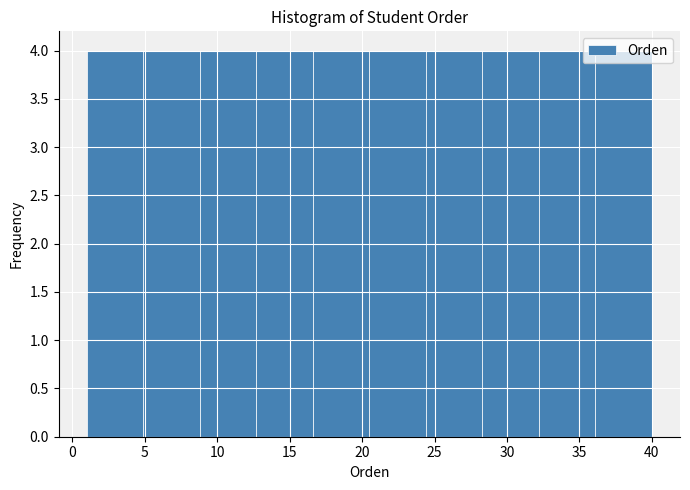

Reading left to right, list every bar in this chart as the range it spans on the x-axis followed by its height. Neither the bar edges nor the heights are printed on the chart, so give them approximately, as read against the axes.

1.0 to 4.9: 4
4.9 to 8.8: 4
8.8 to 12.7: 4
12.7 to 16.6: 4
16.6 to 20.5: 4
20.5 to 24.4: 4
24.4 to 28.3: 4
28.3 to 32.2: 4
32.2 to 36.1: 4
36.1 to 40.0: 4